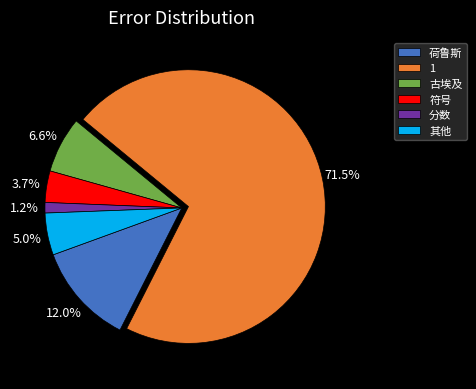

What is the majority slice?

1